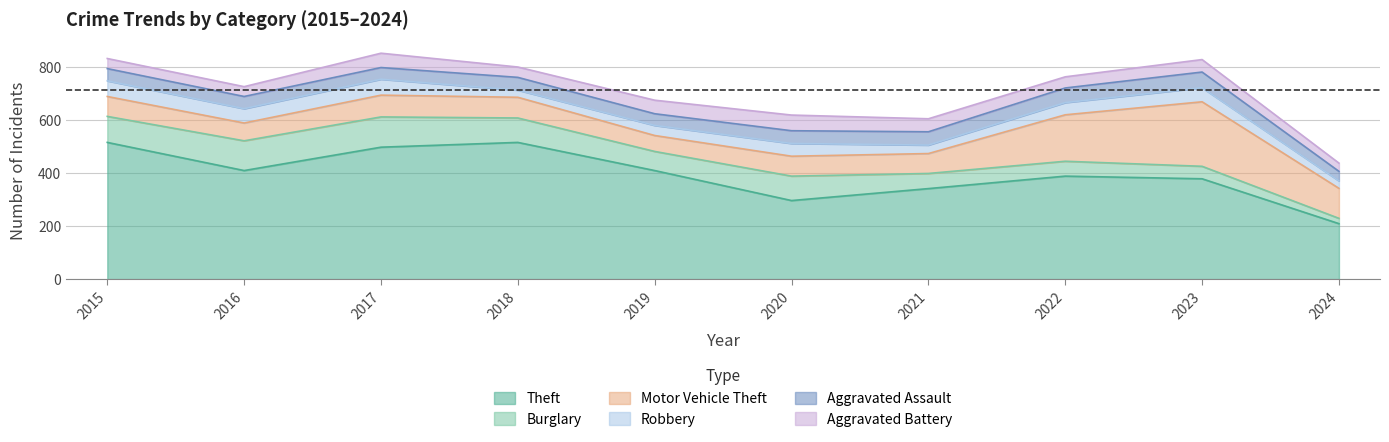

True or false: Aggravated Battery has a value of 56 at 2022.

False